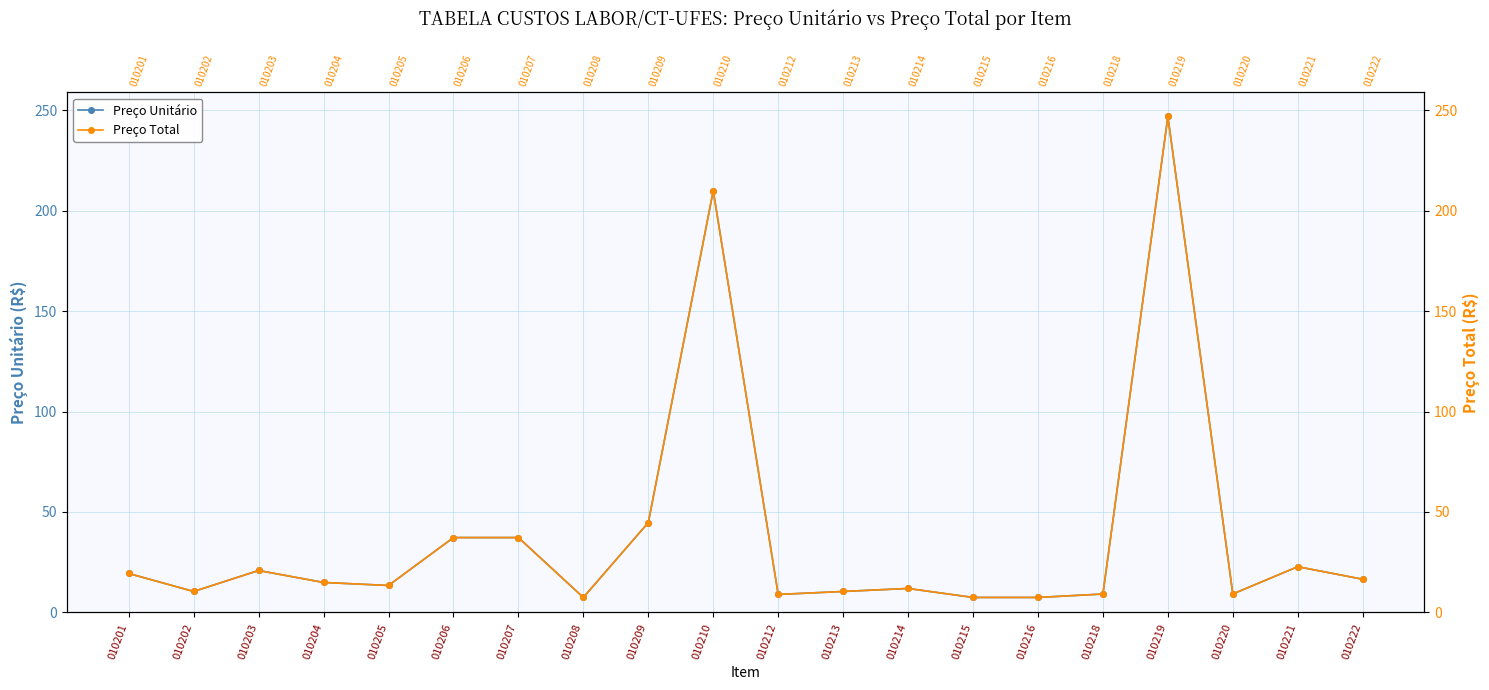

At which category is the sum across all series the highest?

010219